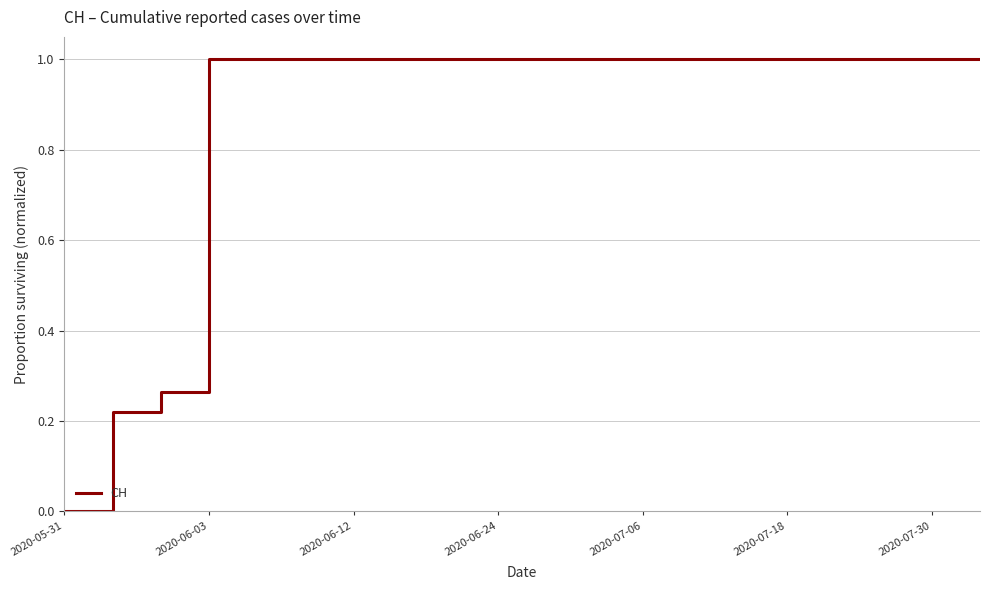

How many positive values are there?

19